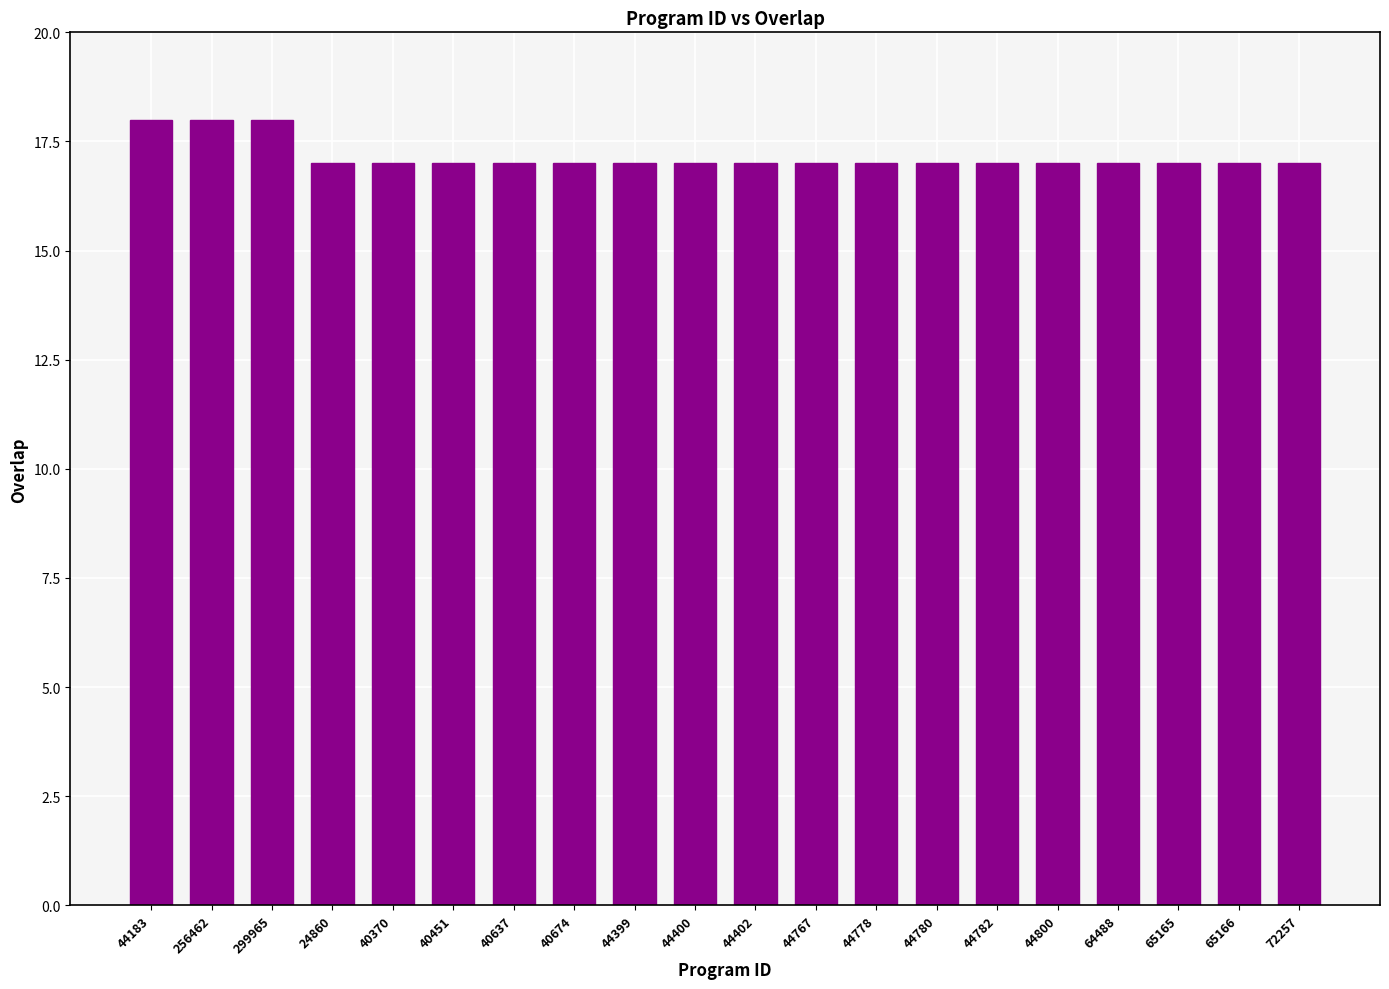

What is the change in value from 299965 to 44778?

-1